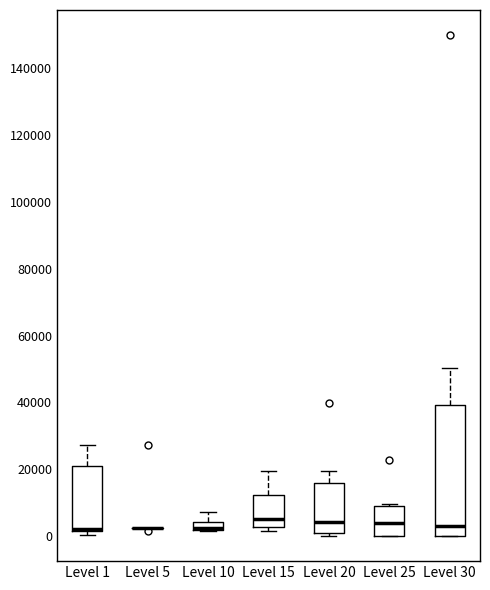

Comparing the boxes themselves (not the whiskers), which one is the tallest?

Level 30